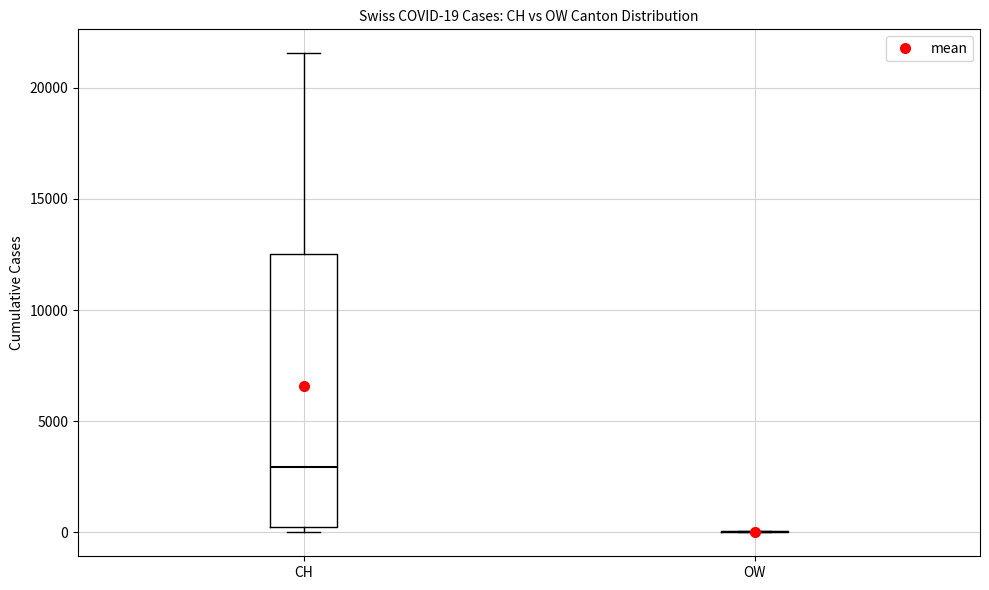

Comparing the boxes themselves (not the whiskers), which one is the tallest?

CH